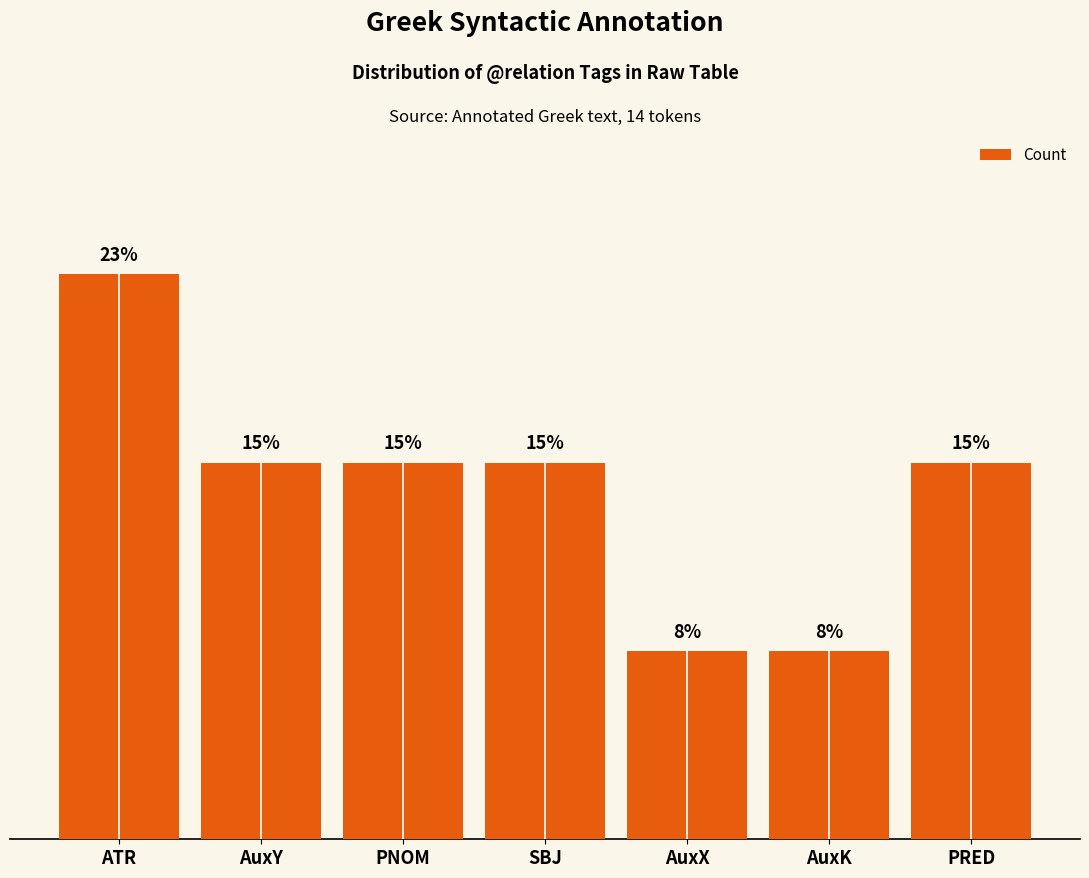

What is the sum of the values at AuxY and AuxK?

3